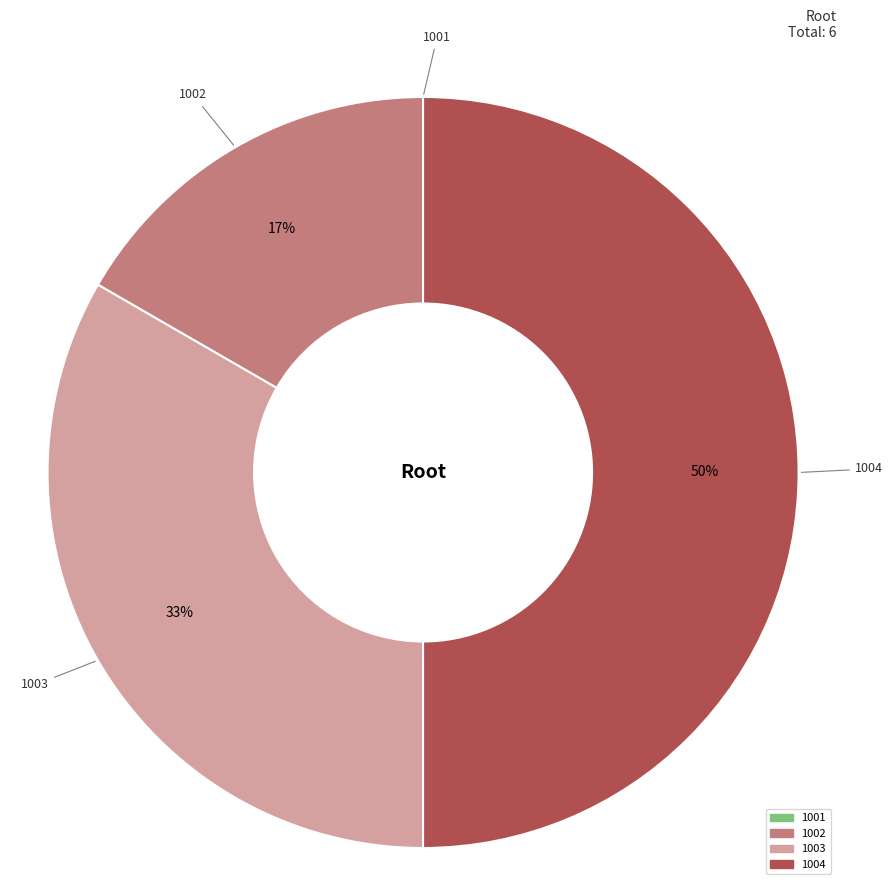

Does 1002 represent more than half of the total?

No